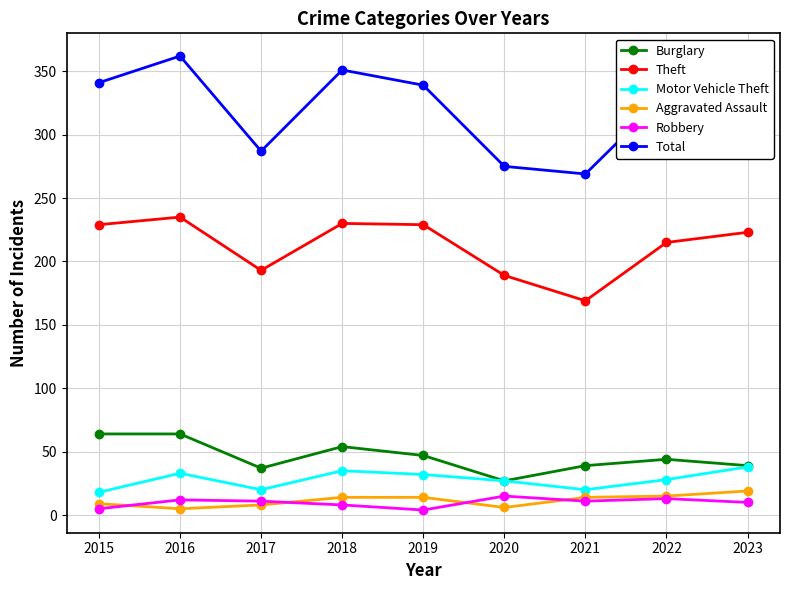

Where is the first local minimum for Total?

2017